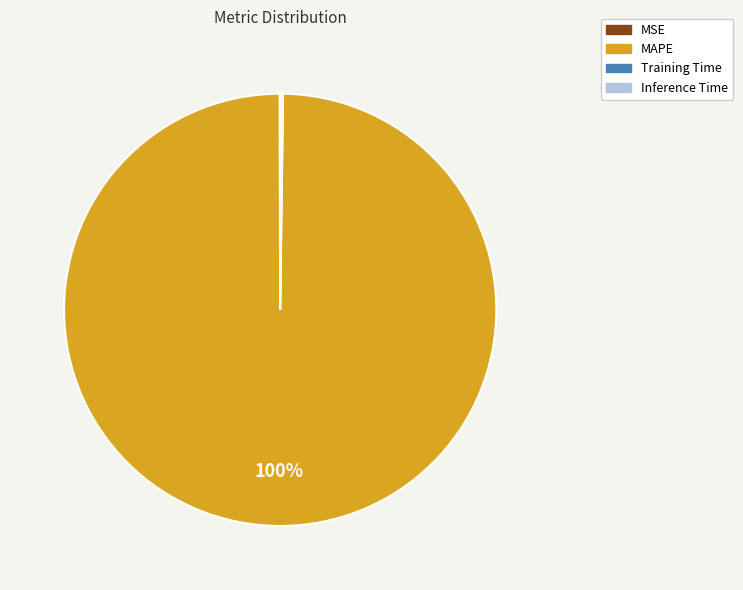

To the nearest percent, what is the difference between the largest and smallest slice percentages?

100%